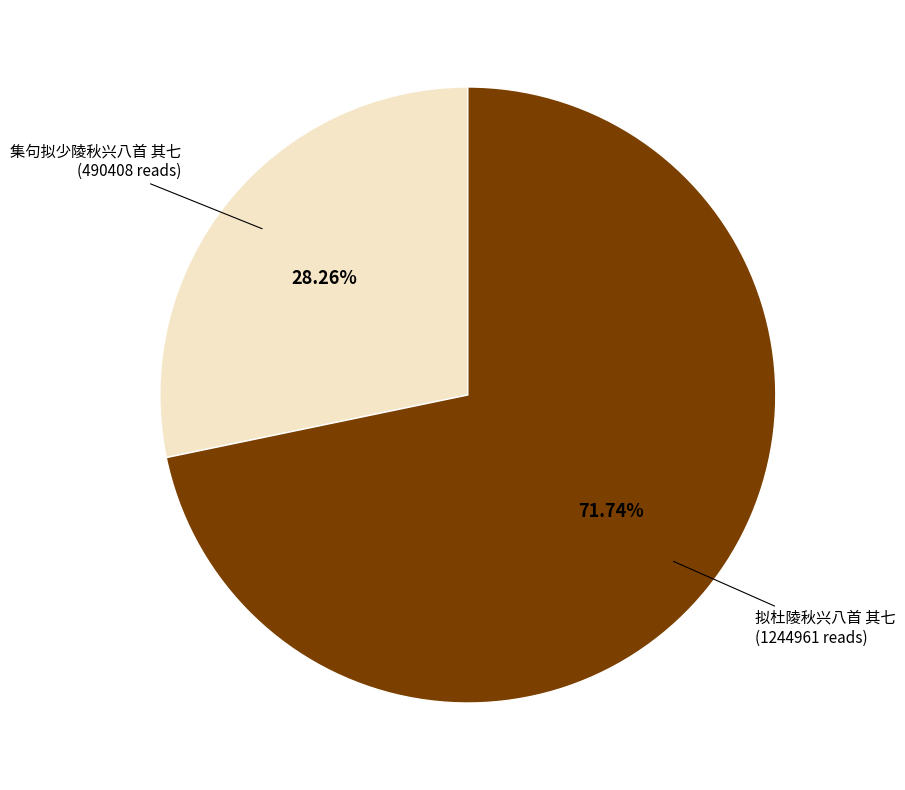

How many segments does this pie chart have?

2